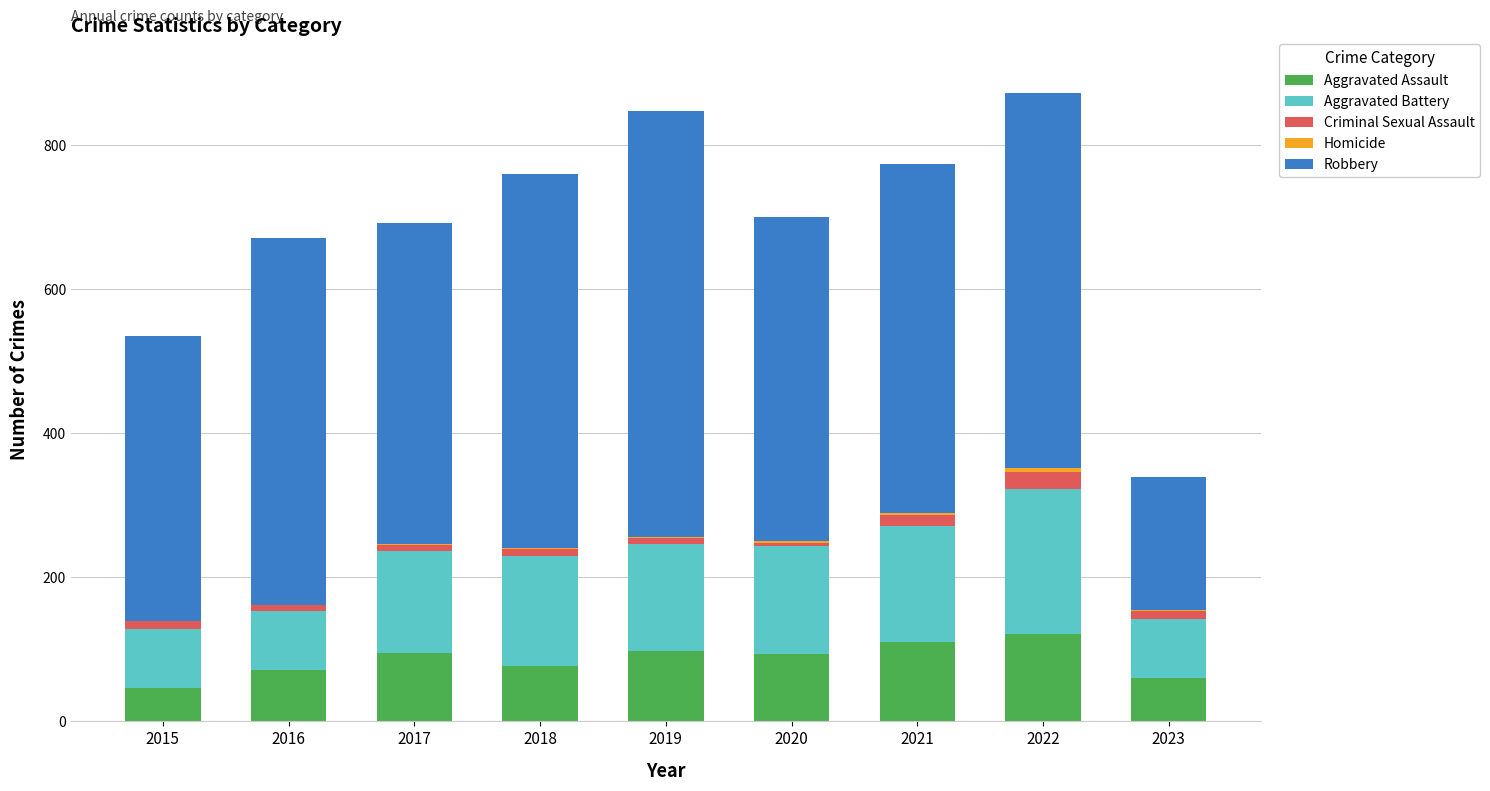

True or false: Aggravated Assault has a value of 98 at 2019.

True